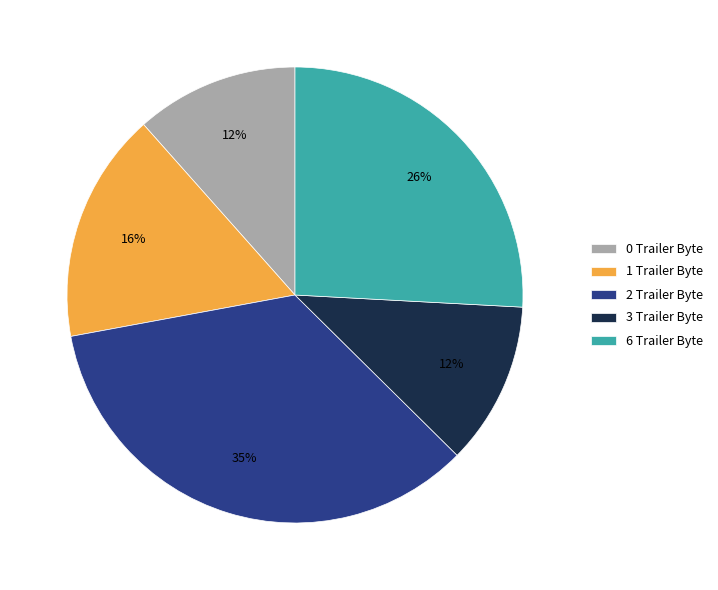

Is 3 Trailer Byte the majority of the pie?

No